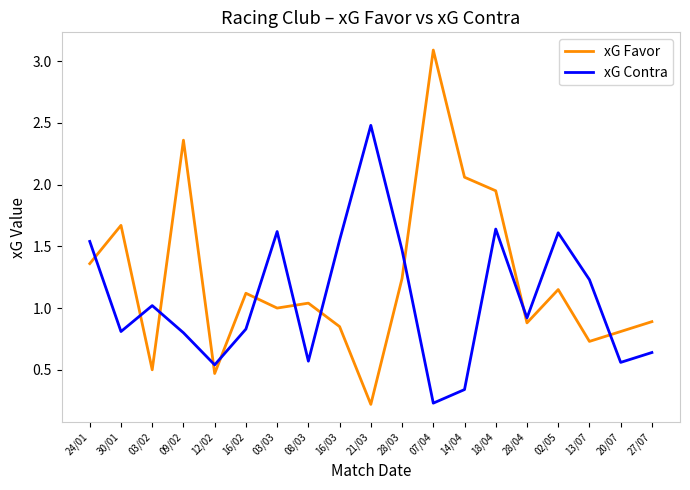

True or false: xG Favor has a value of 0.7 at 07/04.

False